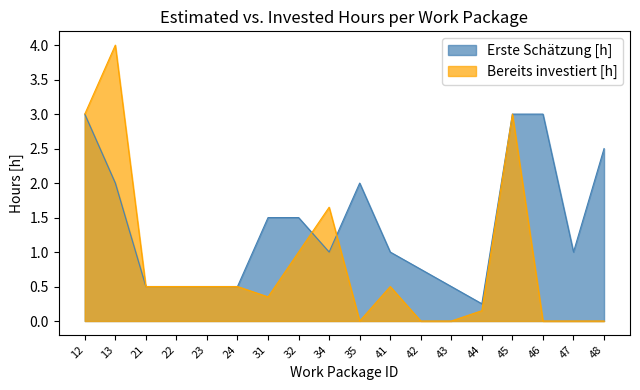

Which category has the highest value in the Bereits investiert [h] series?

13